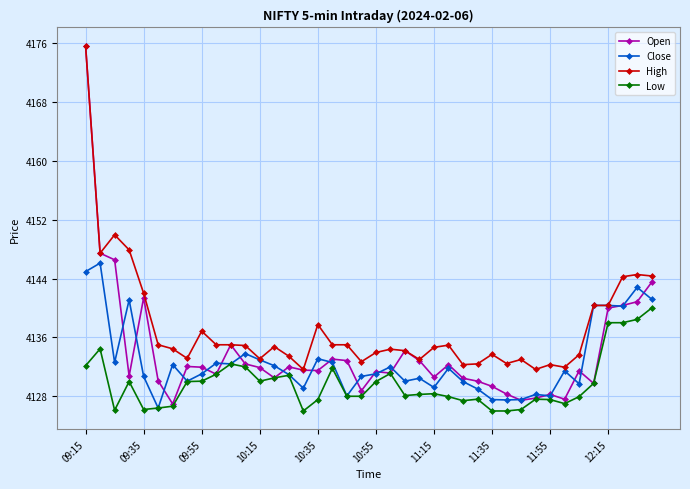

Which series has the largest total across all categories?

High